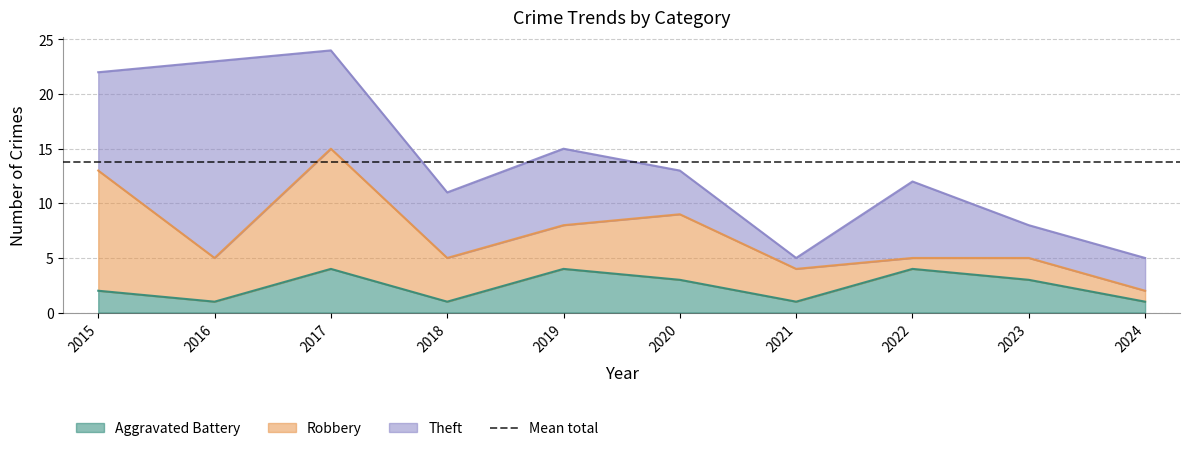

True or false: Theft has a value of 2 at 2023.

False